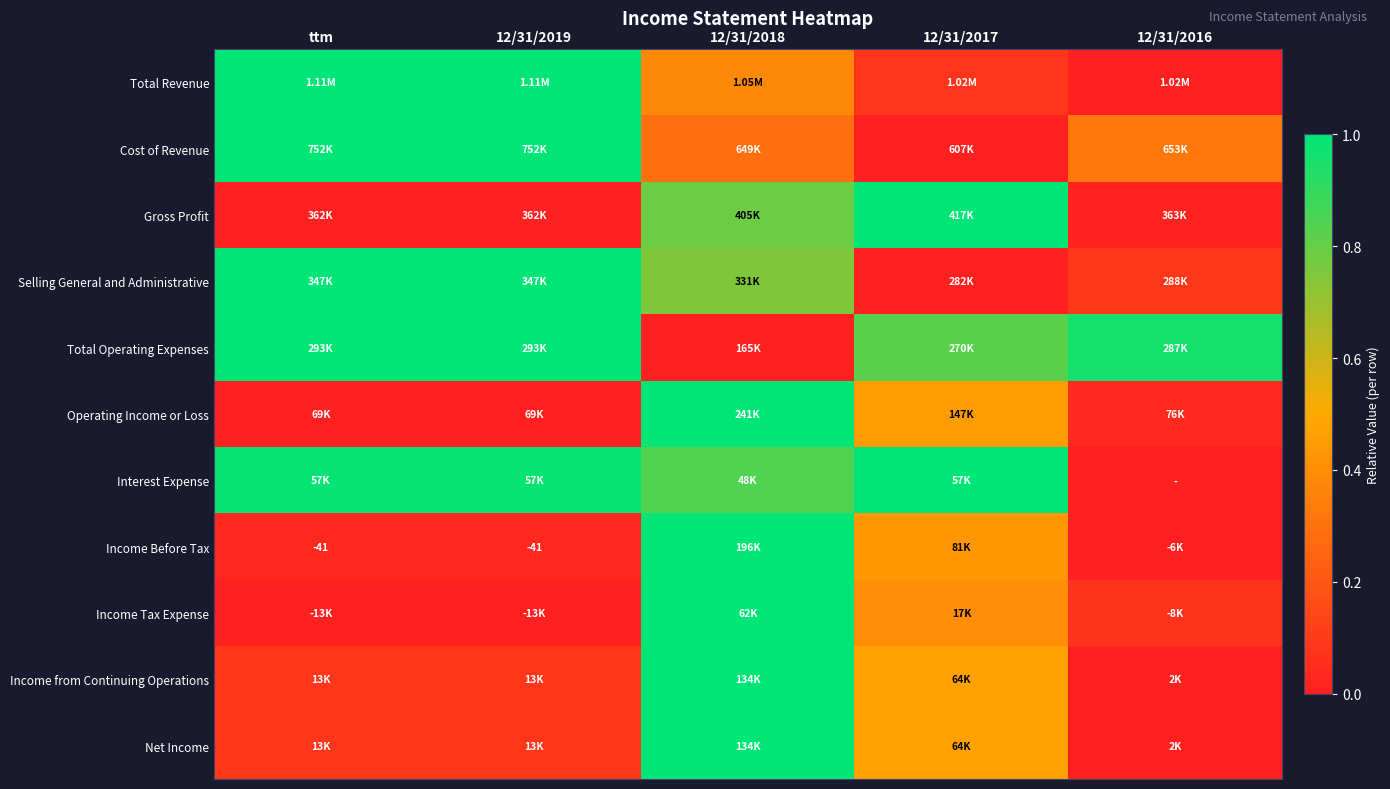

Which has a higher value, 12/31/2018 or 12/31/2017?

12/31/2018